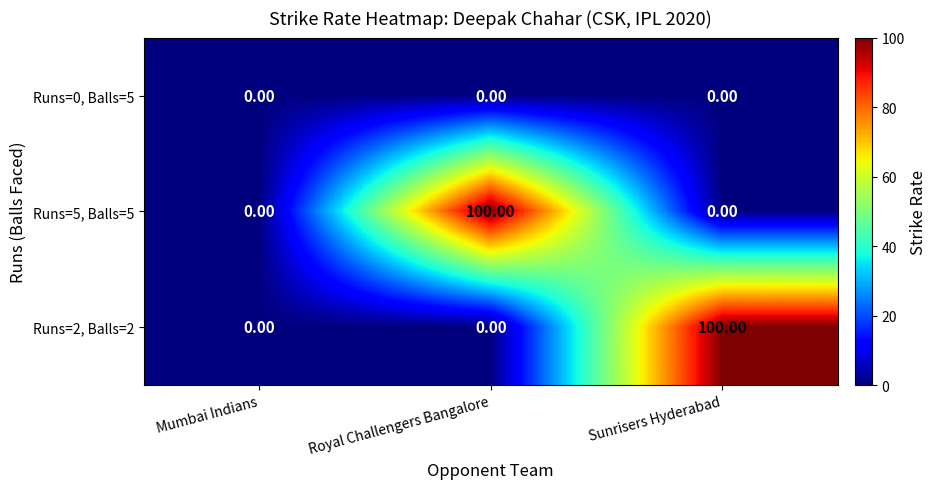

What is the average value of the Runs=2, Balls=2 series?

33